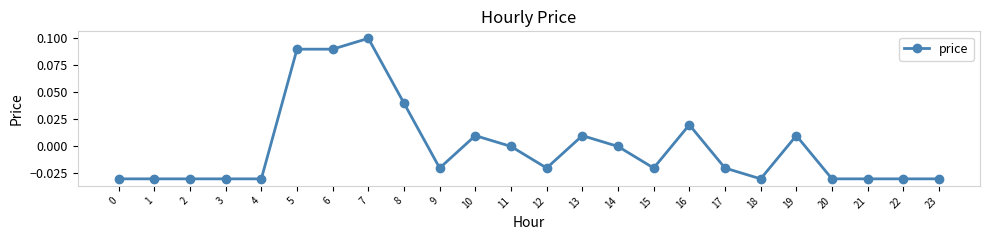

The value at 14 is 0.0. True or false?

True